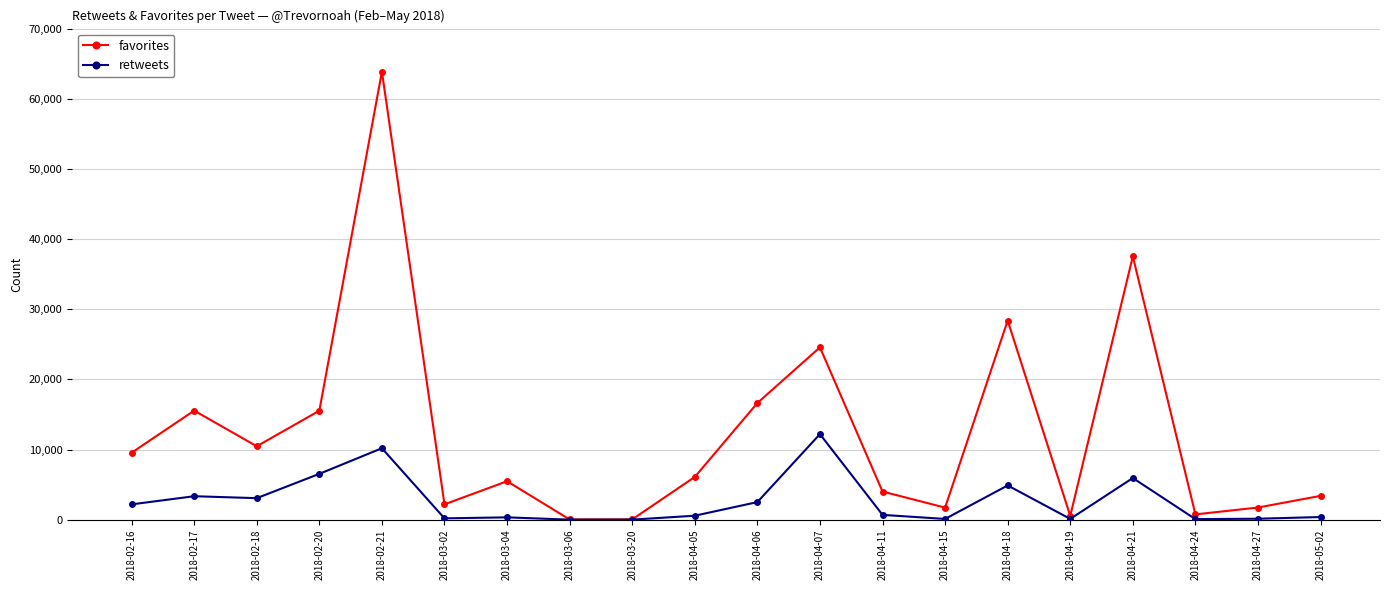

Rank the series by their maximum value, from highest to lowest.

favorites, retweets